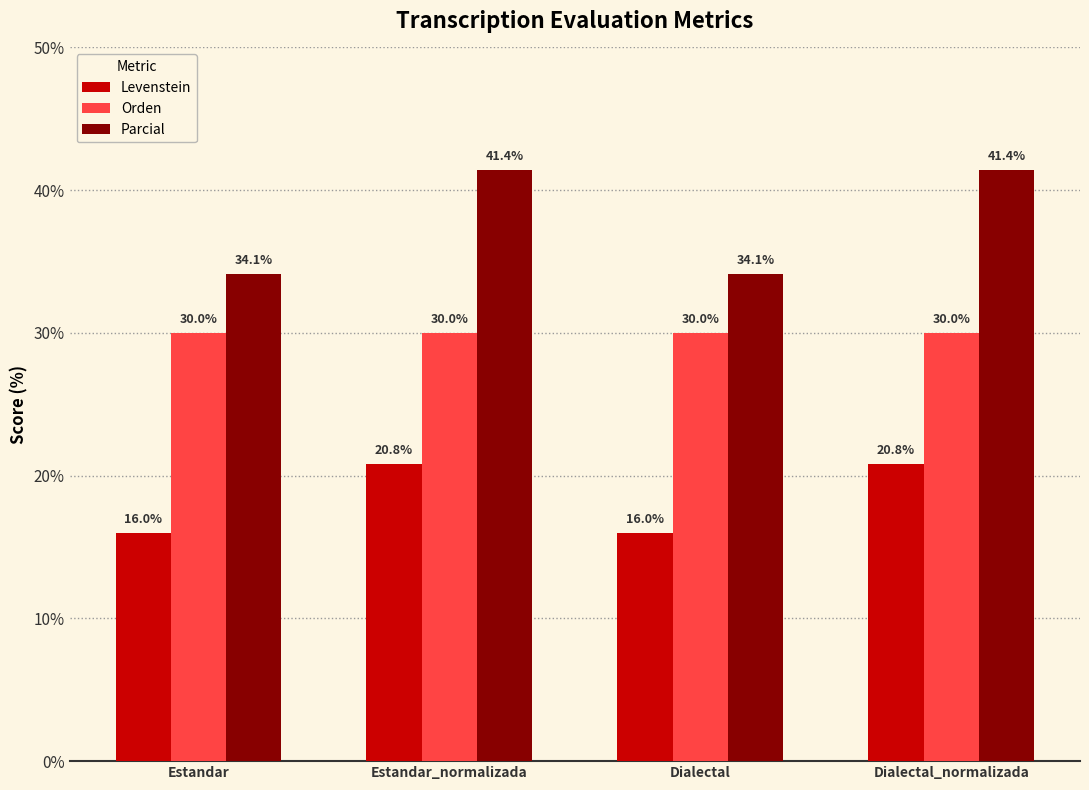

What is the label of the 1st bar from the right?

Dialectal_normalizada